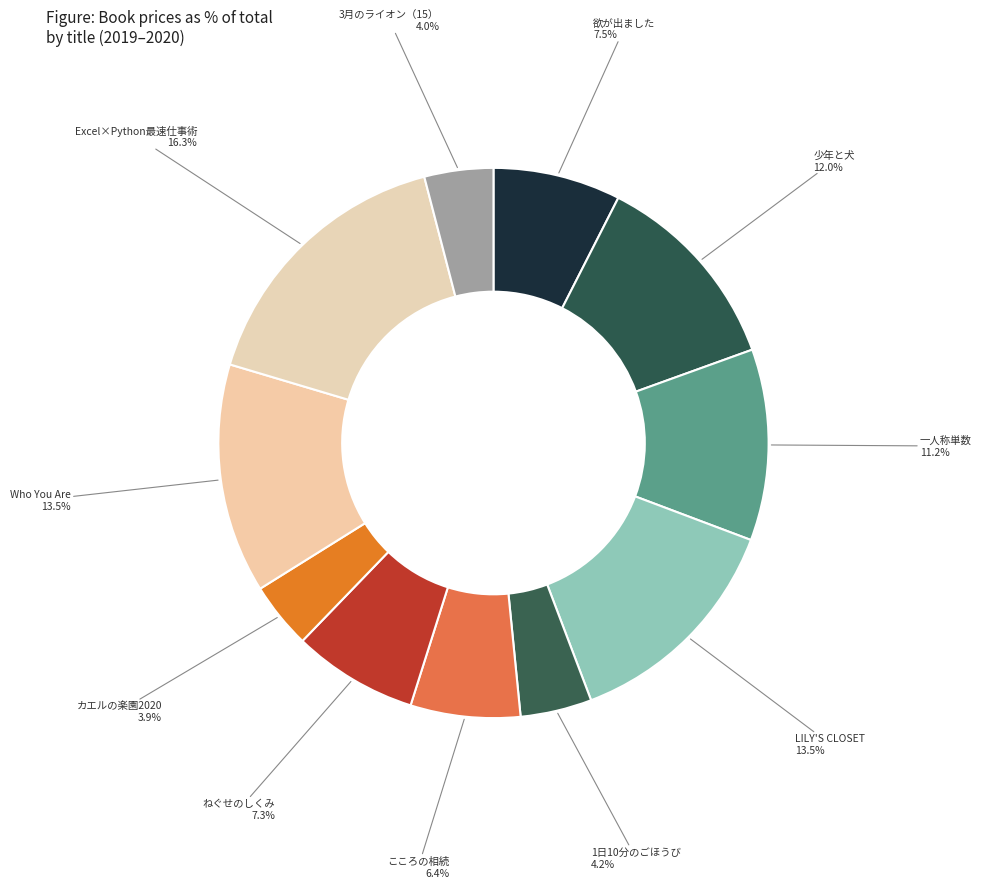

How many slices are in this pie chart?

11